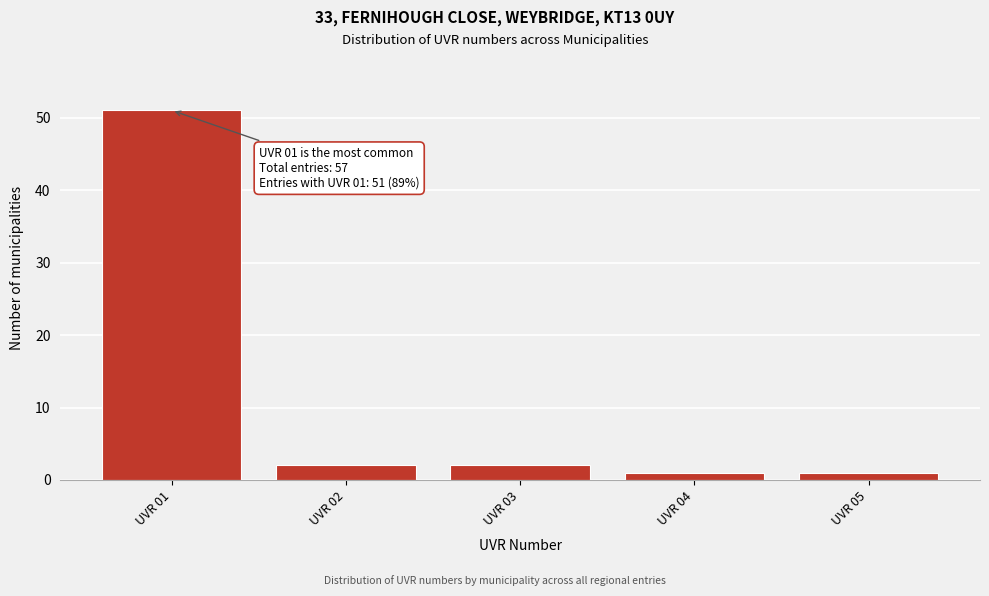

Reading left to right, transcribe all the data shown in this chart.

51	2	2	1	1